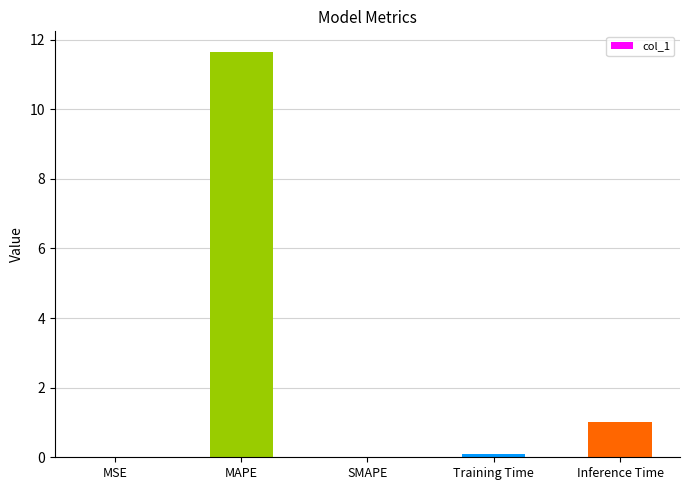

What is the sum of all values?

12.8